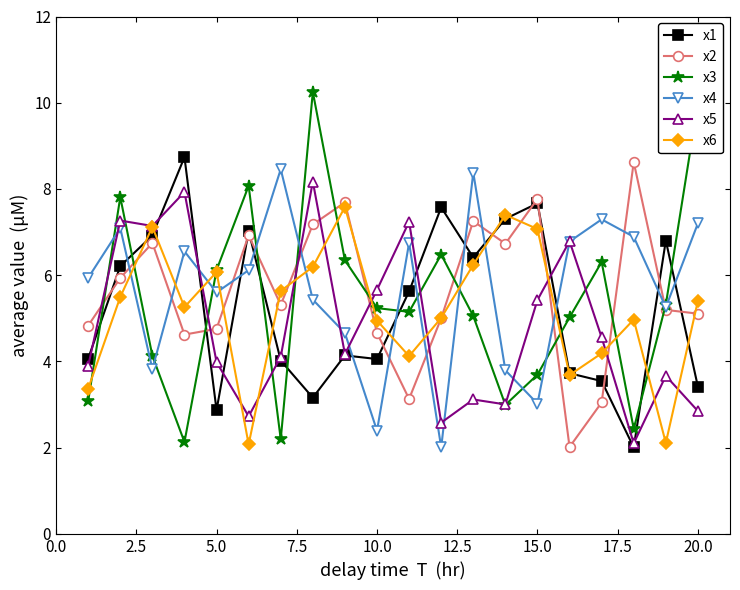

True or false: x1 has more than 2 interior local peaks.

True